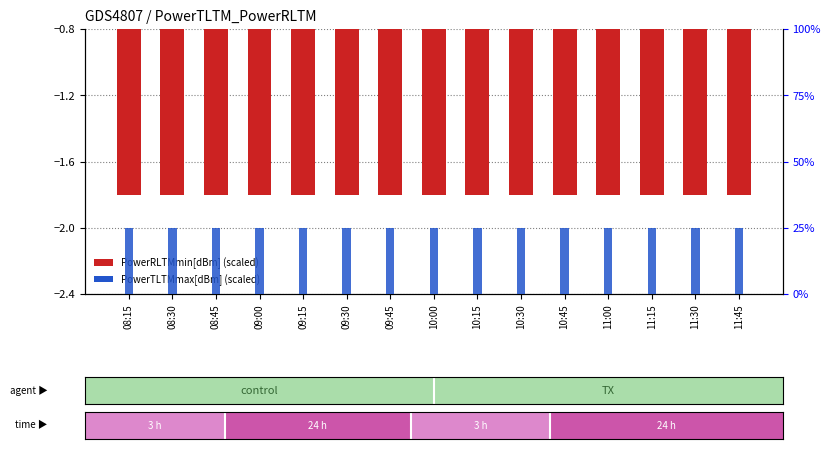

What is the smallest value displayed?

-1.8